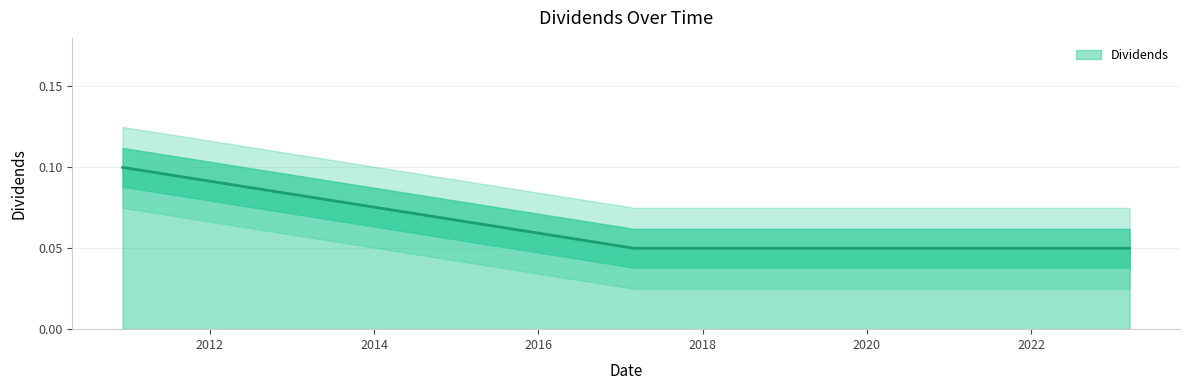

True or false: the data shows 0.1 at 2017-08-30.

False